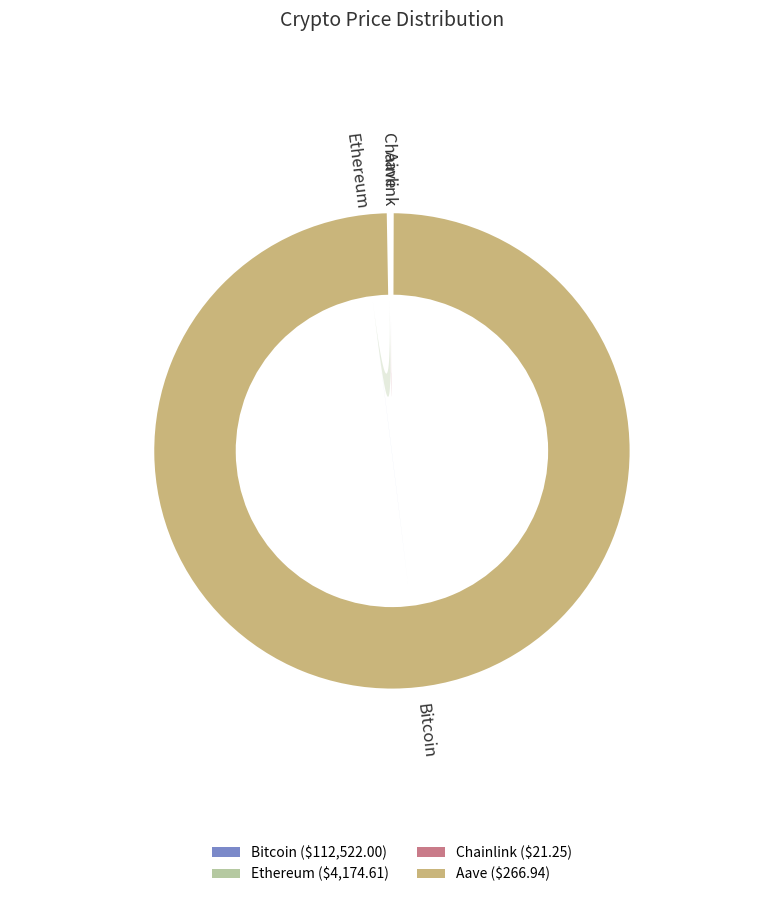

What percentage do Ethereum and Aave together represent?

3.8%